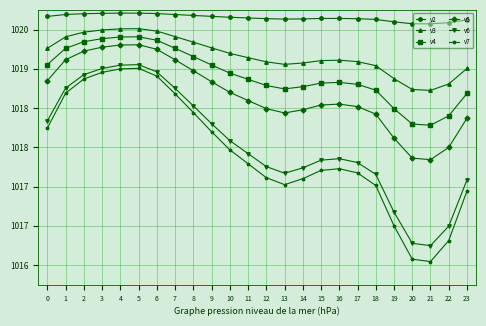

List the series in order of their peak value, lowest first.

v7, v6, v5, v4, v3, v2